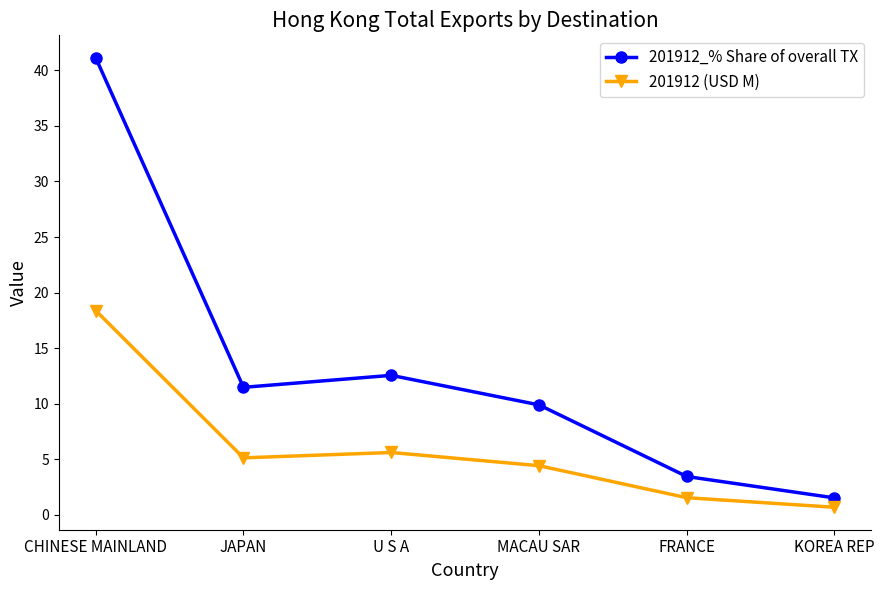

At which label does 201912_% Share of overall TX first exceed 11?

CHINESE MAINLAND